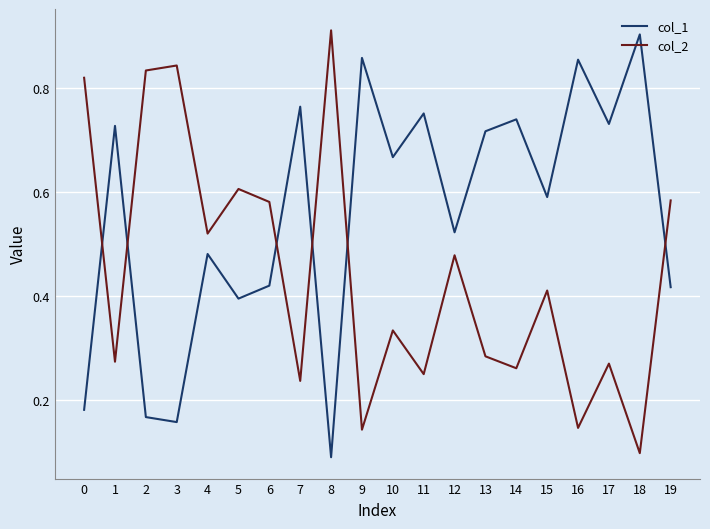

At which label is col_2 closest to 0?

18